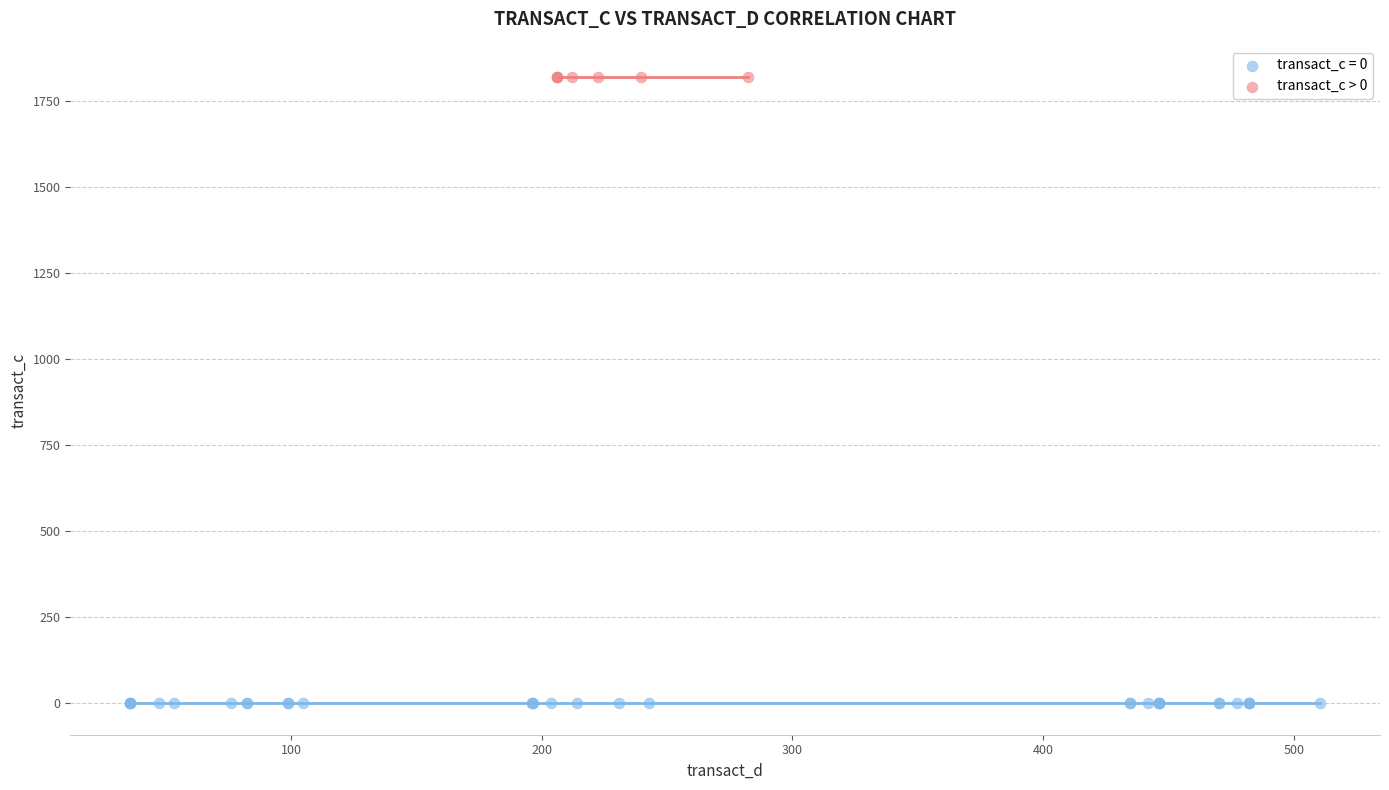

Which series reaches the minimum Y coordinate?

transact_c = 0